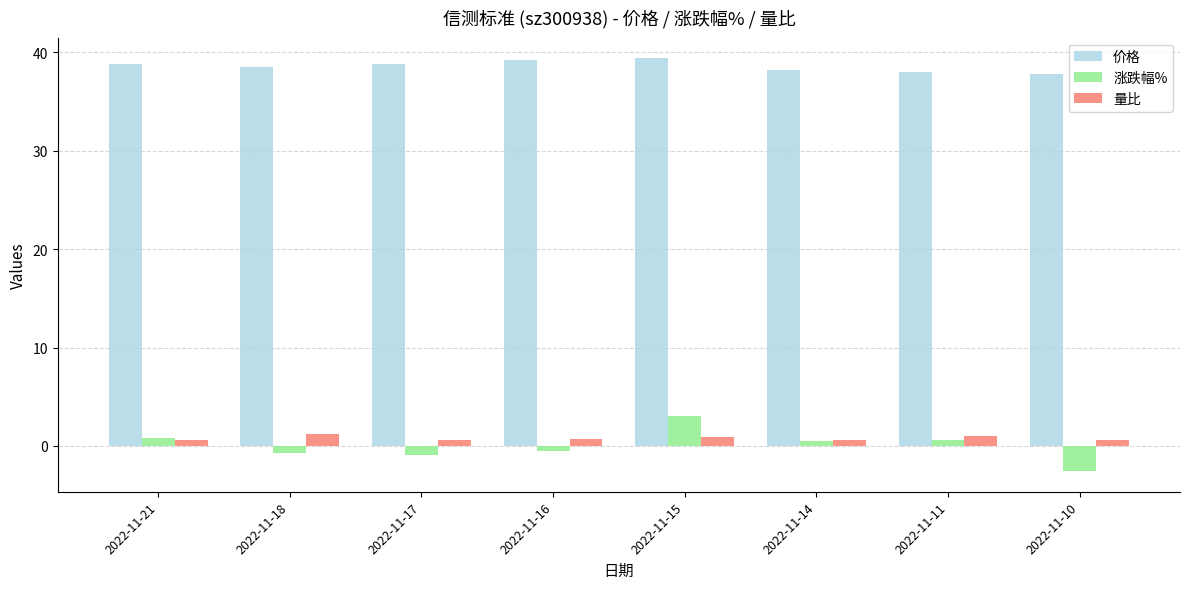

Which series has the largest range (max minus min)?

涨跌幅%